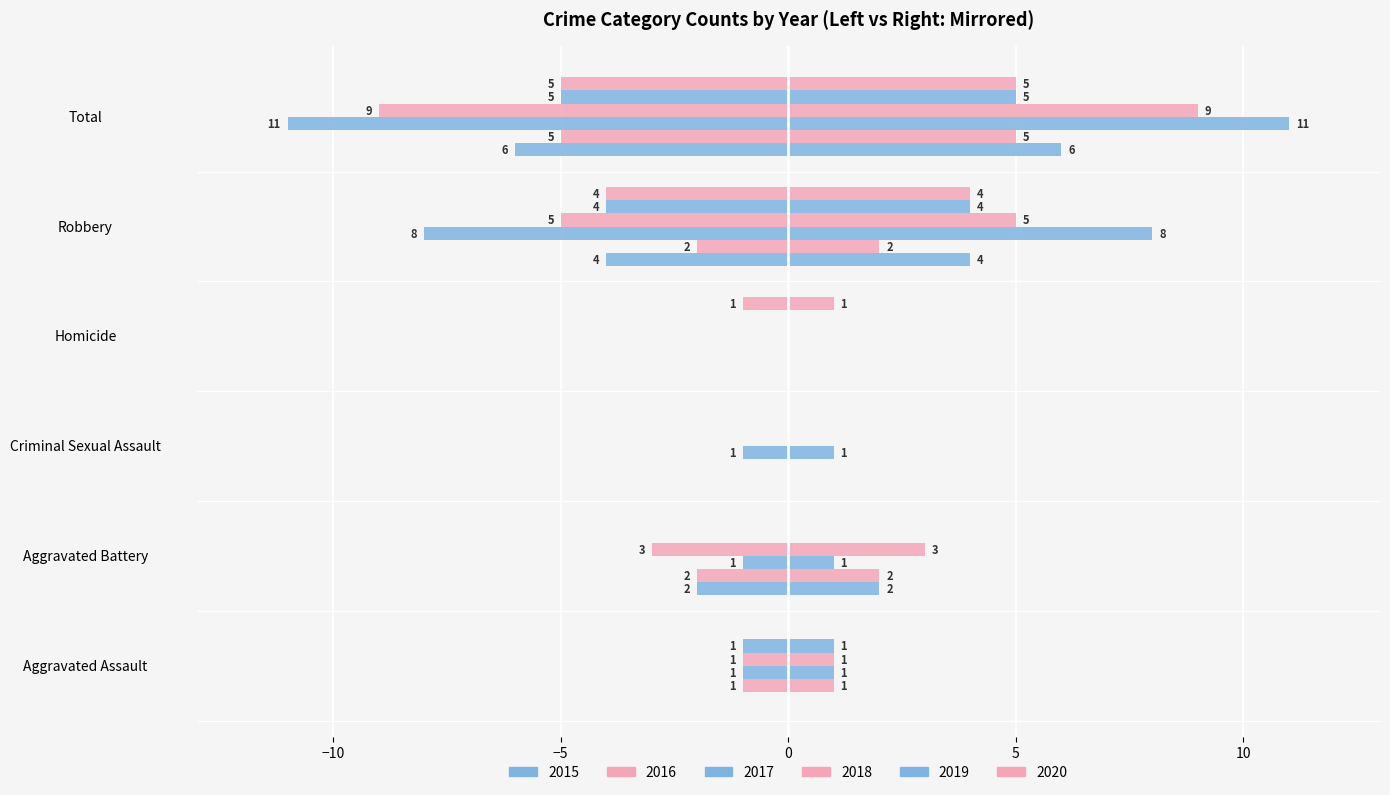

Reading right to left, list all the values displayed in this chart.

2015: Total=-6	Robbery=-4	Homicide=0	Criminal Sexual Assault=0	Aggravated Battery=-2	Aggravated Assault=0
2016: Total=-5	Robbery=-2	Homicide=0	Criminal Sexual Assault=0	Aggravated Battery=-2	Aggravated Assault=-1
2017: Total=-11	Robbery=-8	Homicide=0	Criminal Sexual Assault=-1	Aggravated Battery=-1	Aggravated Assault=-1
2018: Total=-9	Robbery=-5	Homicide=0	Criminal Sexual Assault=0	Aggravated Battery=-3	Aggravated Assault=-1
2019: Total=-5	Robbery=-4	Homicide=0	Criminal Sexual Assault=0	Aggravated Battery=0	Aggravated Assault=-1
2020: Total=-5	Robbery=-4	Homicide=-1	Criminal Sexual Assault=0	Aggravated Battery=0	Aggravated Assault=0